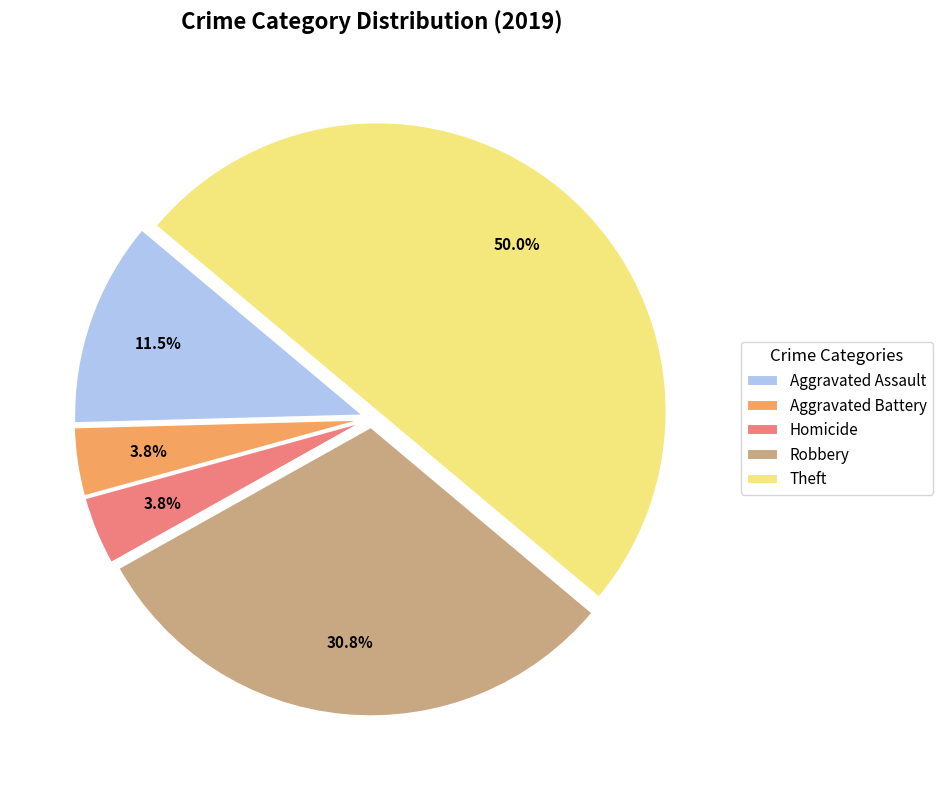

What is the largest slice in the pie chart?

Theft